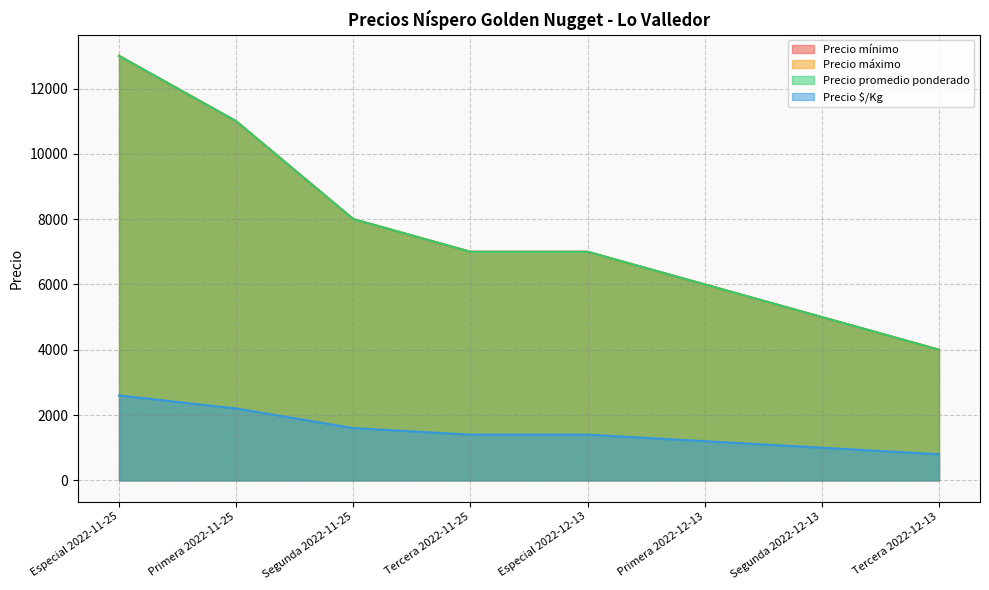

Does the chart display data point markers on the line(s)?

No